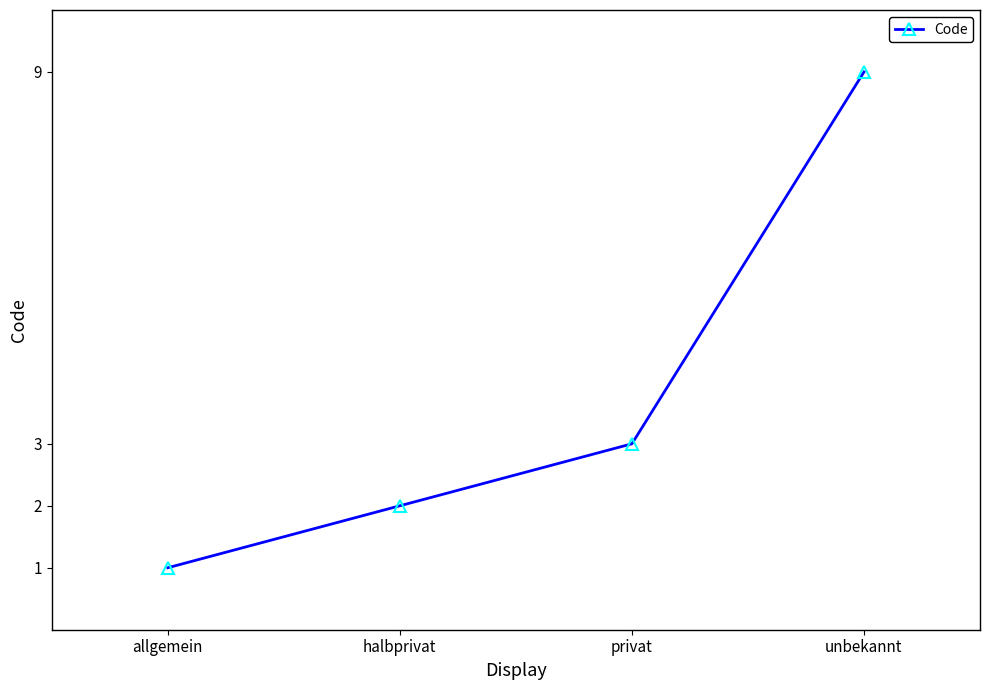

Reading right to left, extract all data points from this chart.

9	3	2	1